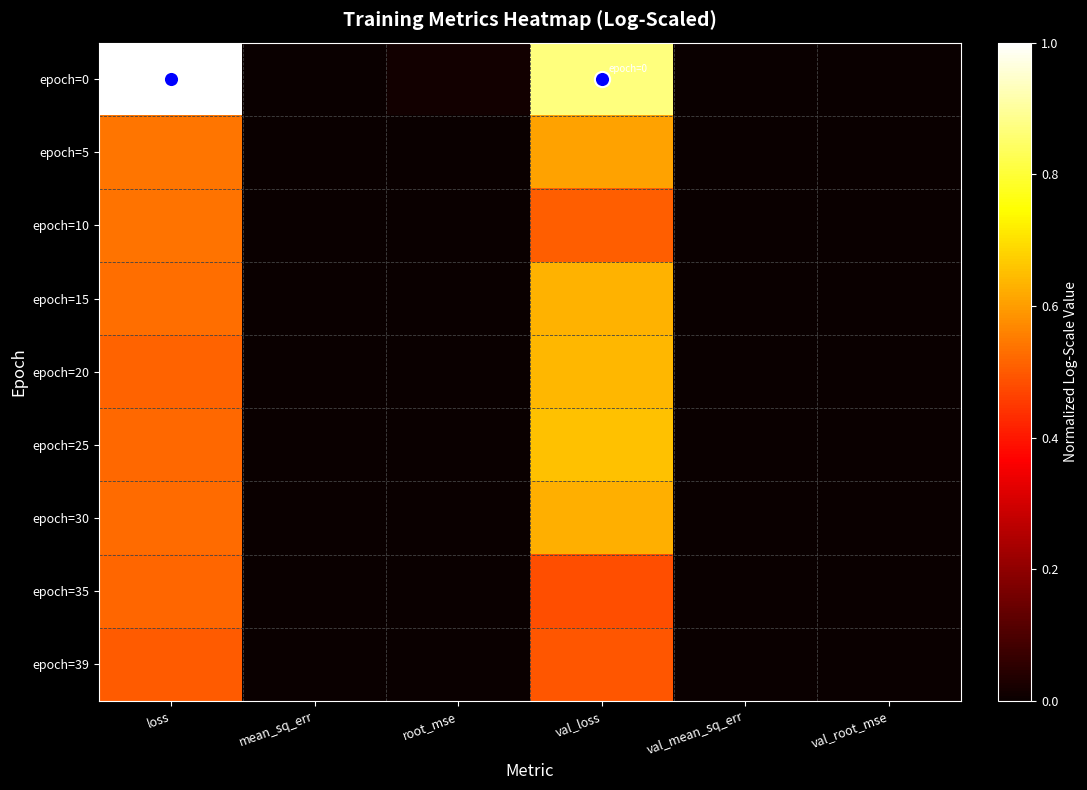

Reading left to right, extract all data points from this chart.

epoch=0: loss=1.0	mean_sq_err=0.0	root_mse=0.0	val_loss=0.9	val_mean_sq_err=0.0	val_root_mse=0.0
epoch=5: loss=0.5	mean_sq_err=0.0	root_mse=0.0	val_loss=0.6	val_mean_sq_err=0.0	val_root_mse=0.0
epoch=10: loss=0.5	mean_sq_err=0.0	root_mse=0.0	val_loss=0.5	val_mean_sq_err=0.0	val_root_mse=0.0
epoch=15: loss=0.5	mean_sq_err=0.0	root_mse=0.0	val_loss=0.6	val_mean_sq_err=0.0	val_root_mse=0.0
epoch=20: loss=0.5	mean_sq_err=0.0	root_mse=0.0	val_loss=0.6	val_mean_sq_err=0.0	val_root_mse=0.0
epoch=25: loss=0.5	mean_sq_err=0.0	root_mse=0.0	val_loss=0.7	val_mean_sq_err=0.0	val_root_mse=0.0
epoch=30: loss=0.5	mean_sq_err=0.0	root_mse=0.0	val_loss=0.6	val_mean_sq_err=0.0	val_root_mse=0.0
epoch=35: loss=0.5	mean_sq_err=0.0	root_mse=0.0	val_loss=0.5	val_mean_sq_err=0.0	val_root_mse=0.0
epoch=39: loss=0.5	mean_sq_err=0.0	root_mse=0.0	val_loss=0.5	val_mean_sq_err=0.0	val_root_mse=0.0